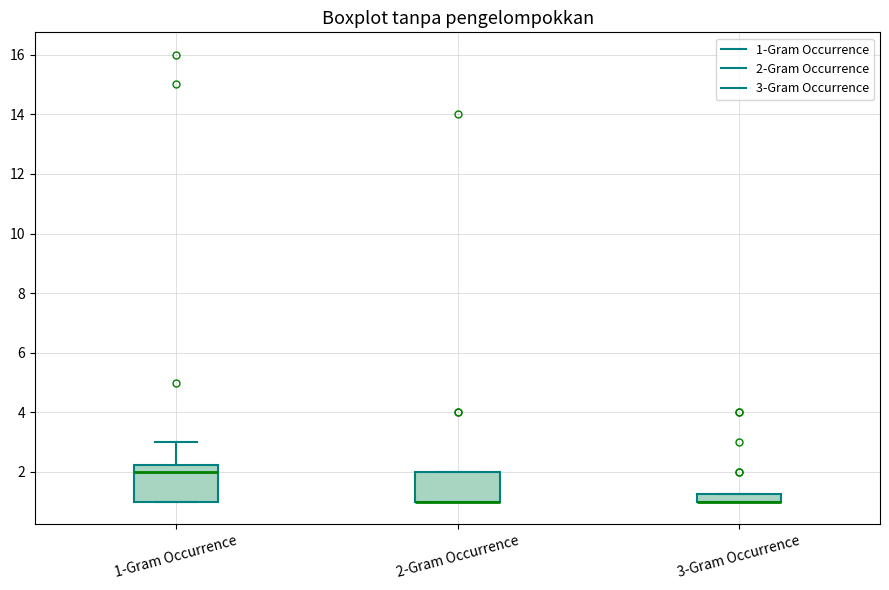

Where is the lower edge of the box for 1-Gram Occurrence on the y-axis? The values are not printed on the chart, so give them approximately, as read against the axis.

1.0